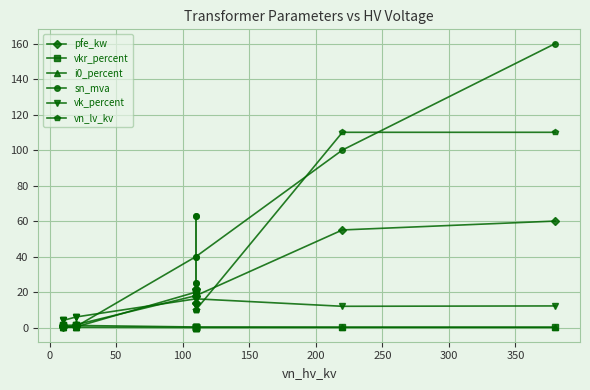

What is the total value across all series at 50?

6.7